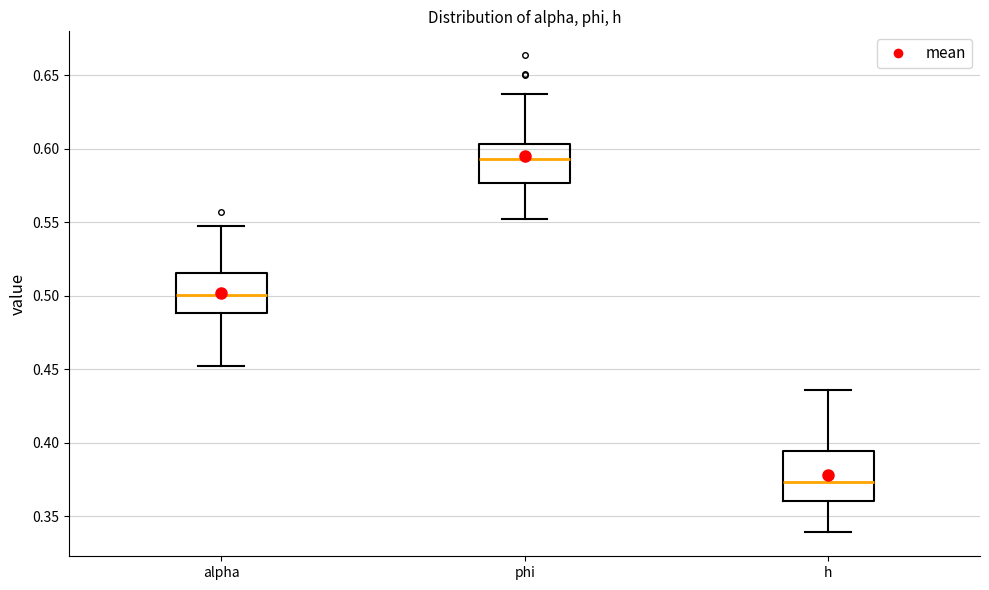

Which box is the tallest, from its lower edge to its upper edge?

h